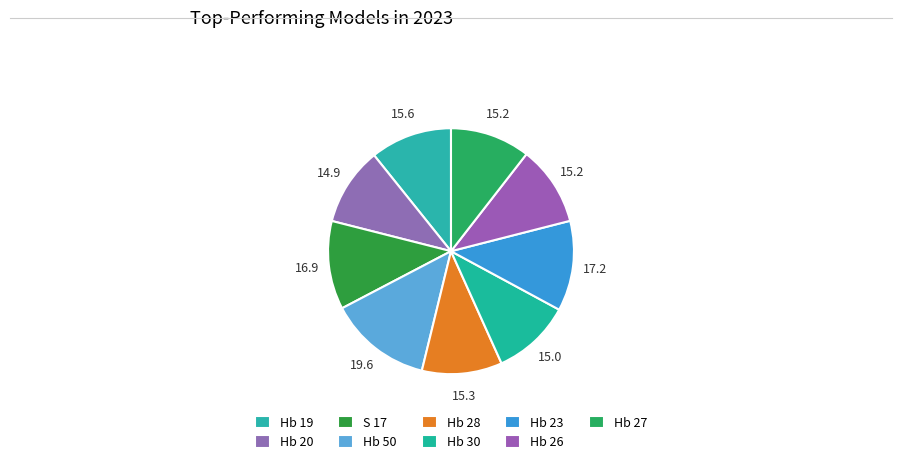

Count the number of slices in the pie.

9